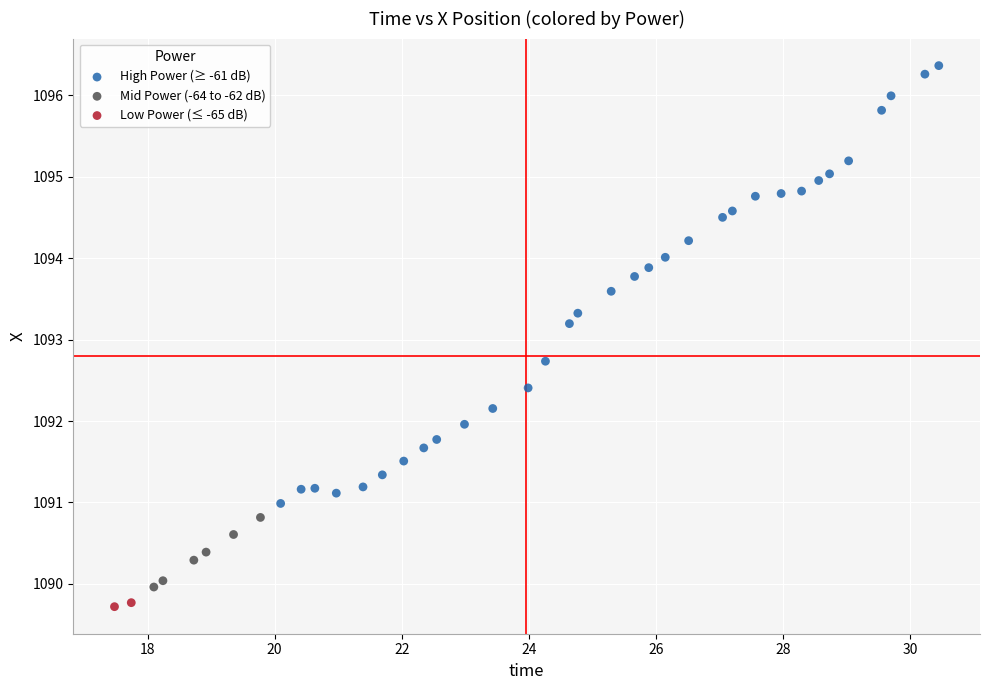

Which series contains the highest Y value?

High Power (≥ -61 dB)